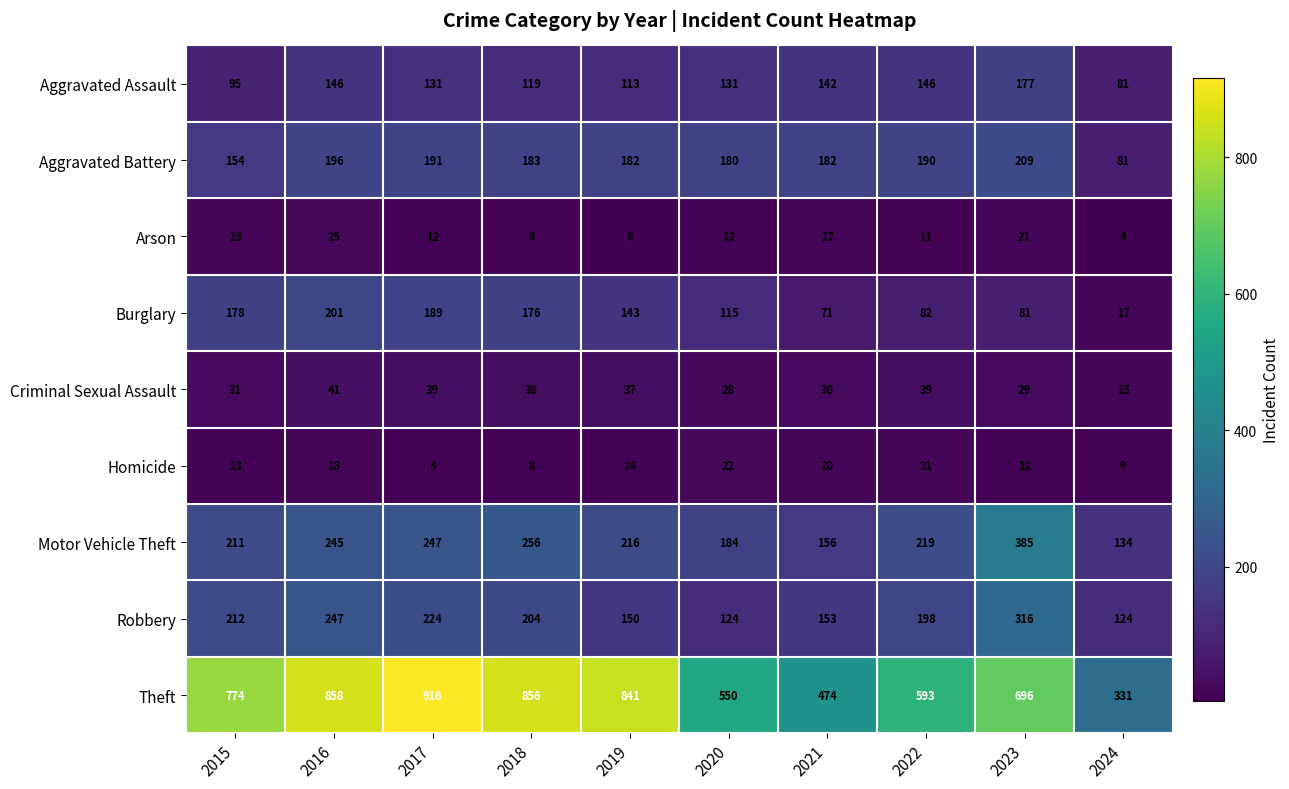

At 2016, list the series in order from smallest to largest.

Homicide, Arson, Criminal Sexual Assault, Aggravated Assault, Aggravated Battery, Burglary, Motor Vehicle Theft, Robbery, Theft